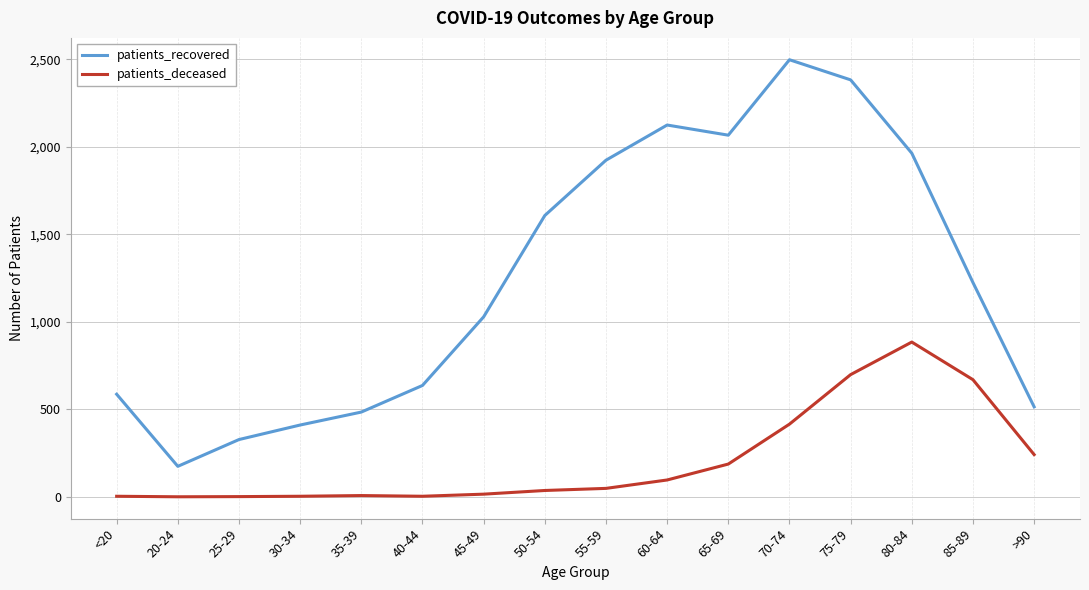

True or false: patients_deceased and patients_recovered cross at least once.

False